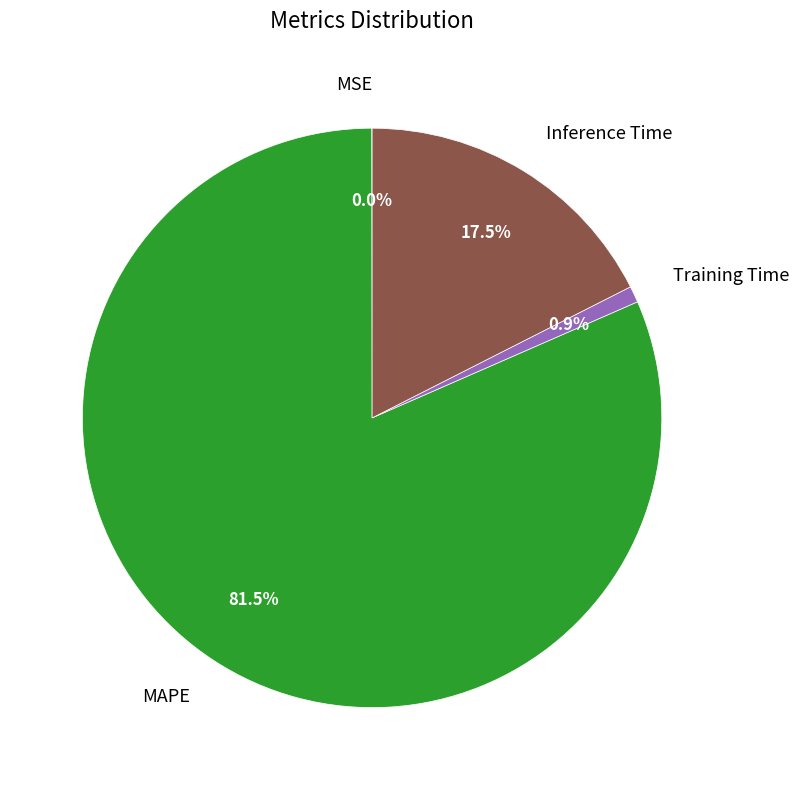

What is the largest slice in the pie chart?

MAPE